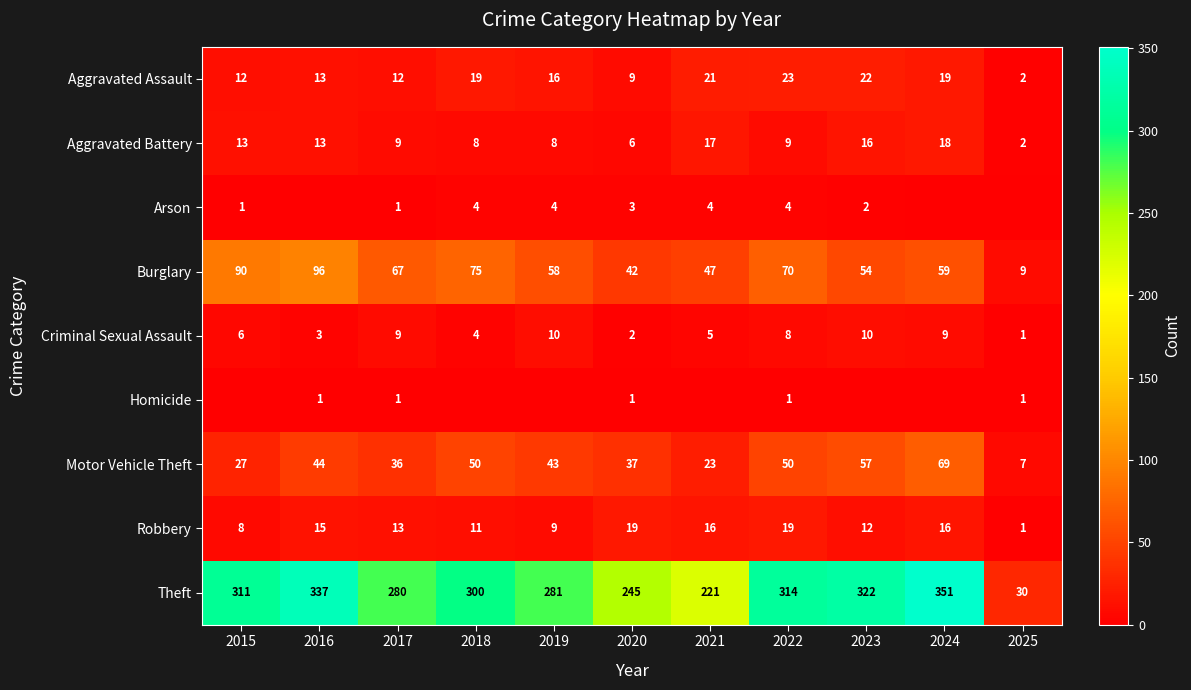

How many series are shown in this chart?

9